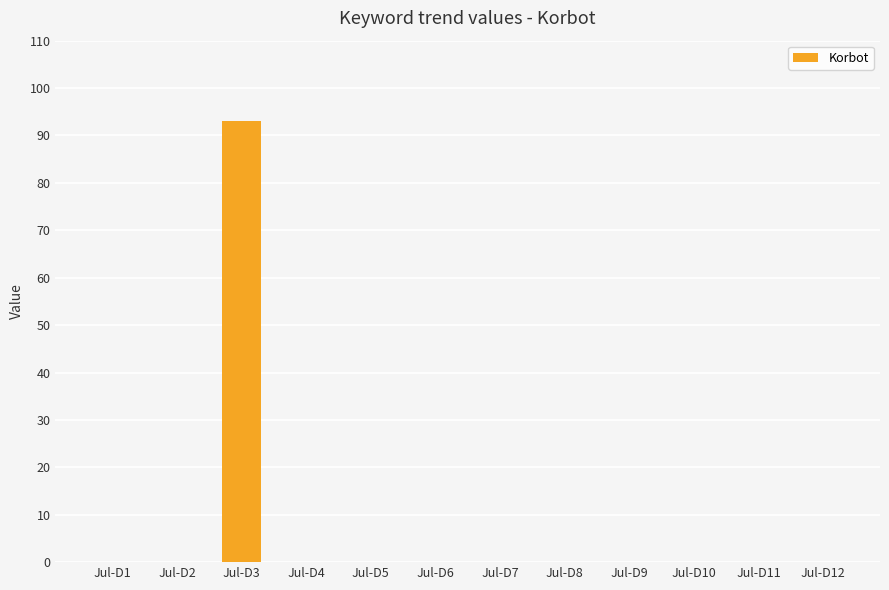

True or false: the data shows 0 at Jul-D9.

True